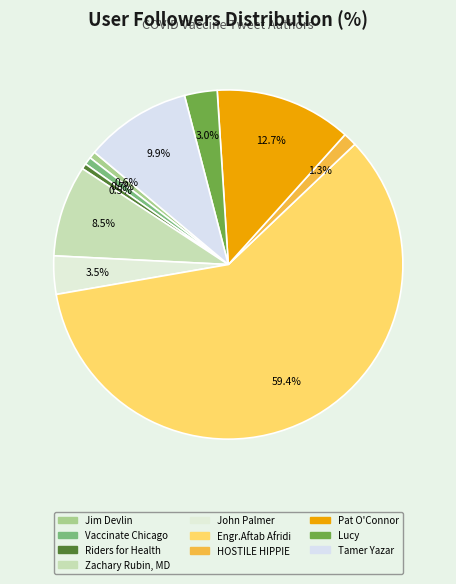

Which slice represents more than half of the pie?

Engr.Aftab Afridi